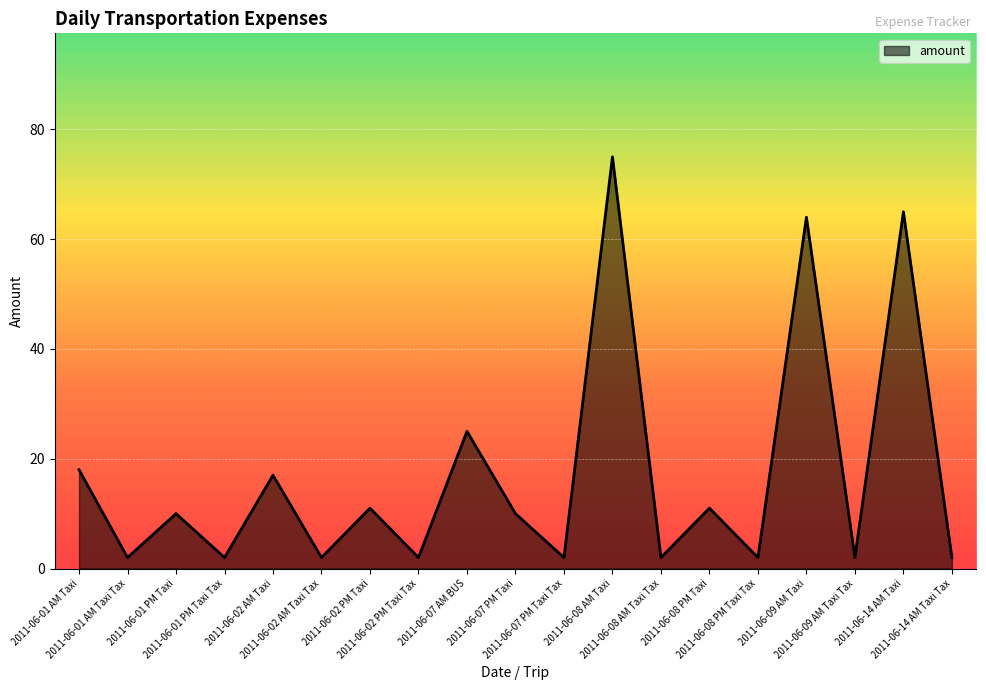

Reading left to right, list all the values displayed in this chart.

18	2	10	2	17	2	11	2	25	10	2	75	2	11	2	64	2	65	2